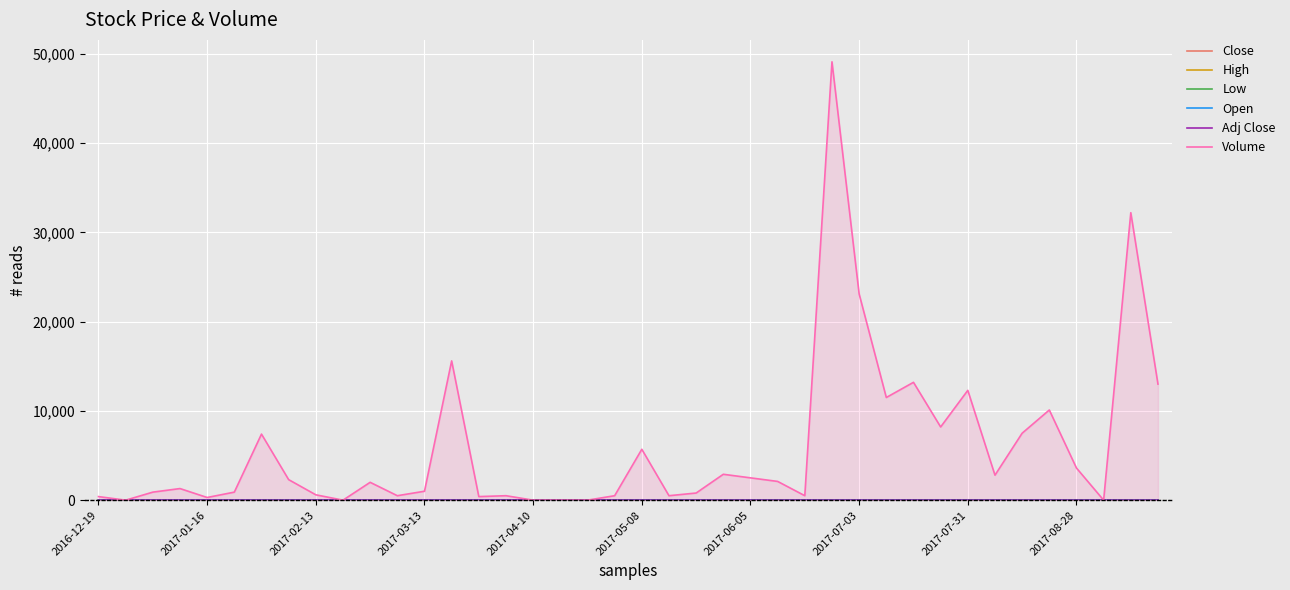

What is the total value across all series at 39?

13044.4